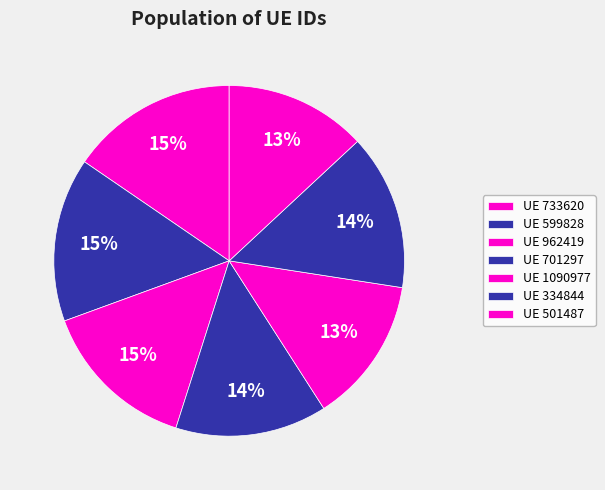

How many segments does this pie chart have?

7